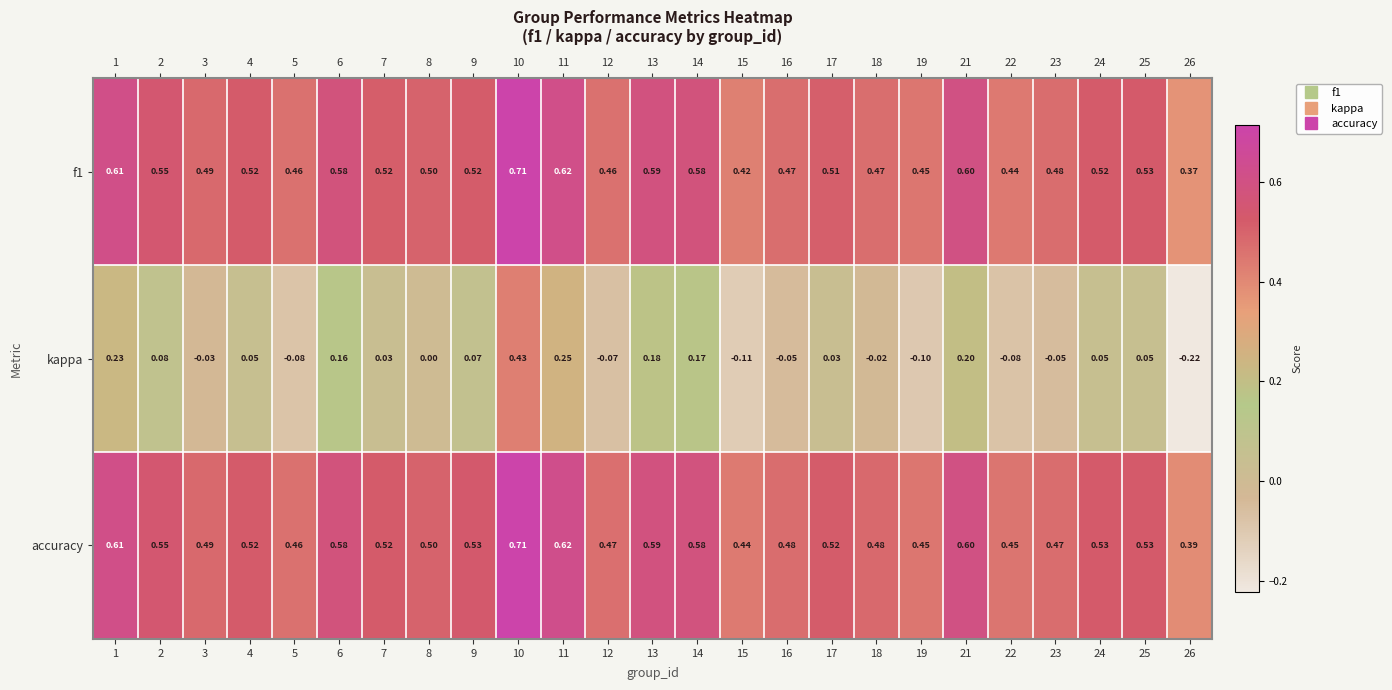

Which series has the largest range (max minus min)?

kappa